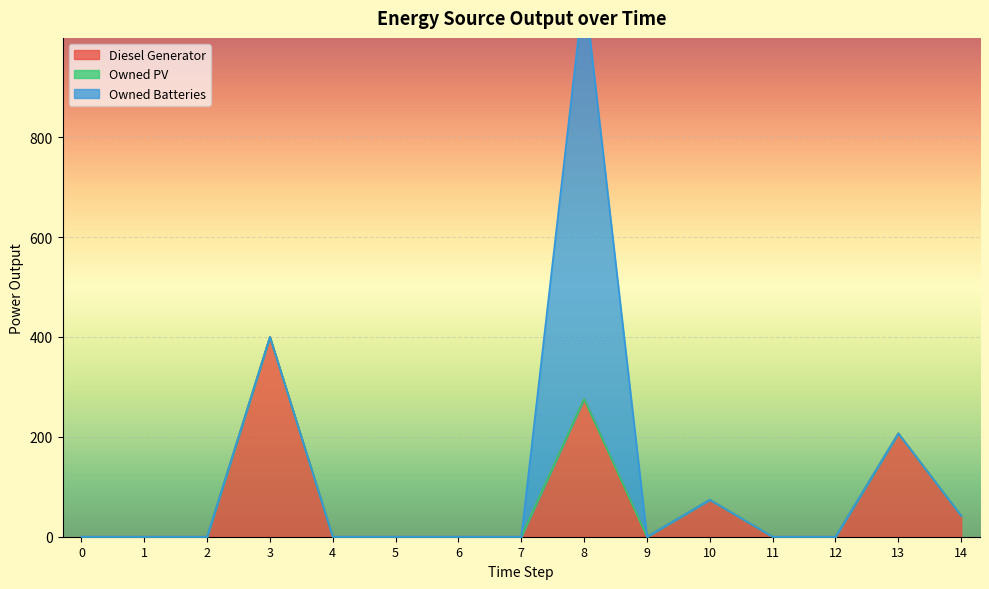

List the series in order of their overall mean, highest first.

Diesel Generator, Owned Batteries, Owned PV